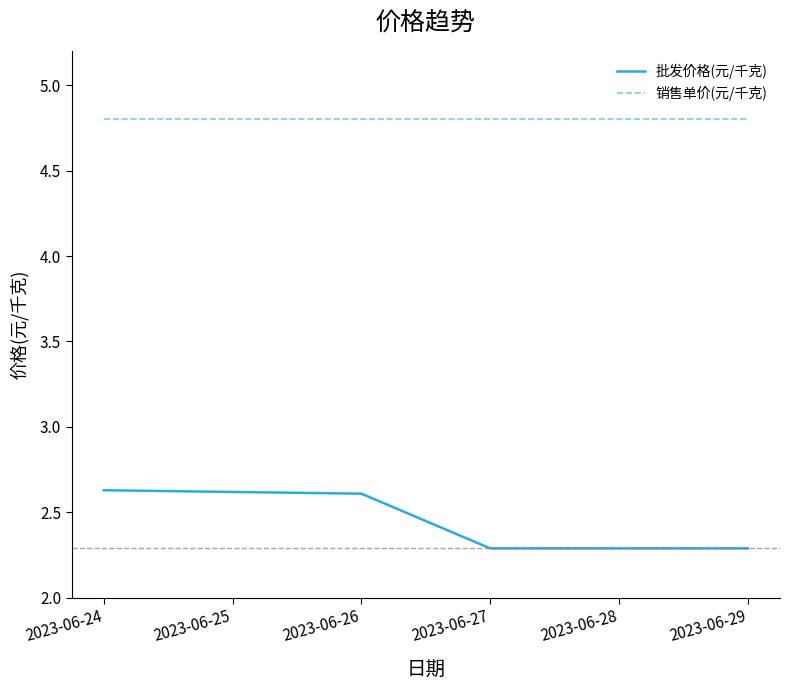

Is it true that 销售单价(元/千克) equals 1.2 at 2023-06-27?

False